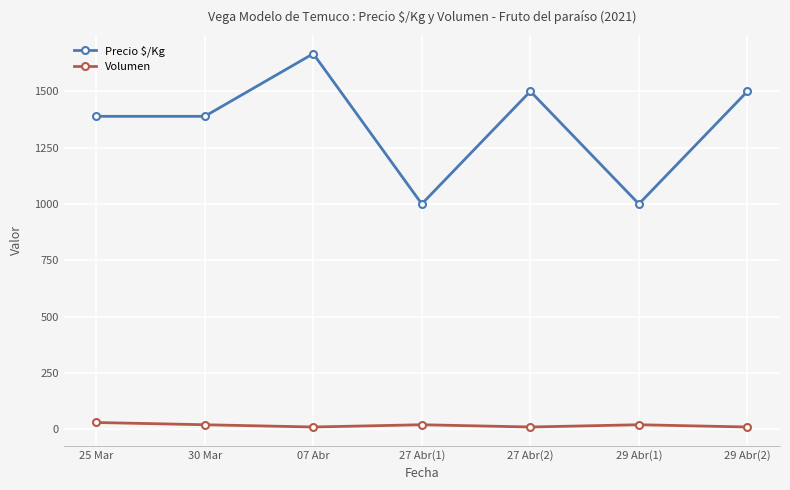

What is the label of the 4th point from the left?

27 Abr(1)